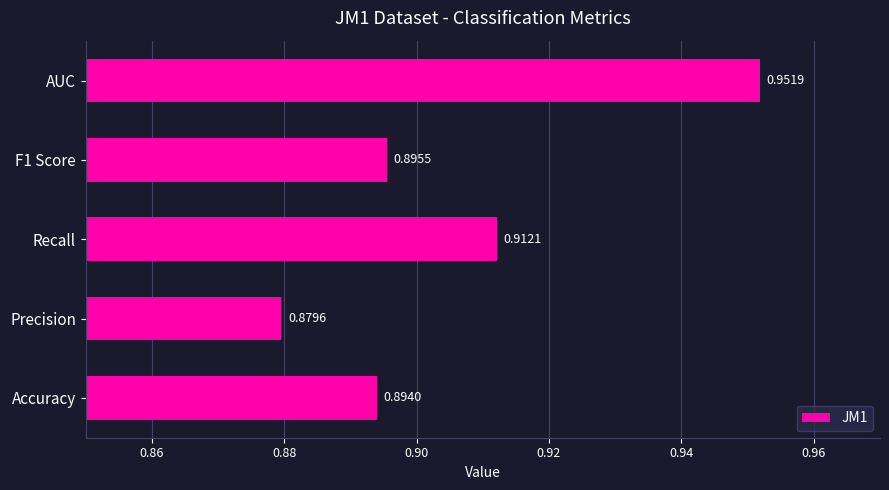

Between Precision and AUC, which is larger?

AUC